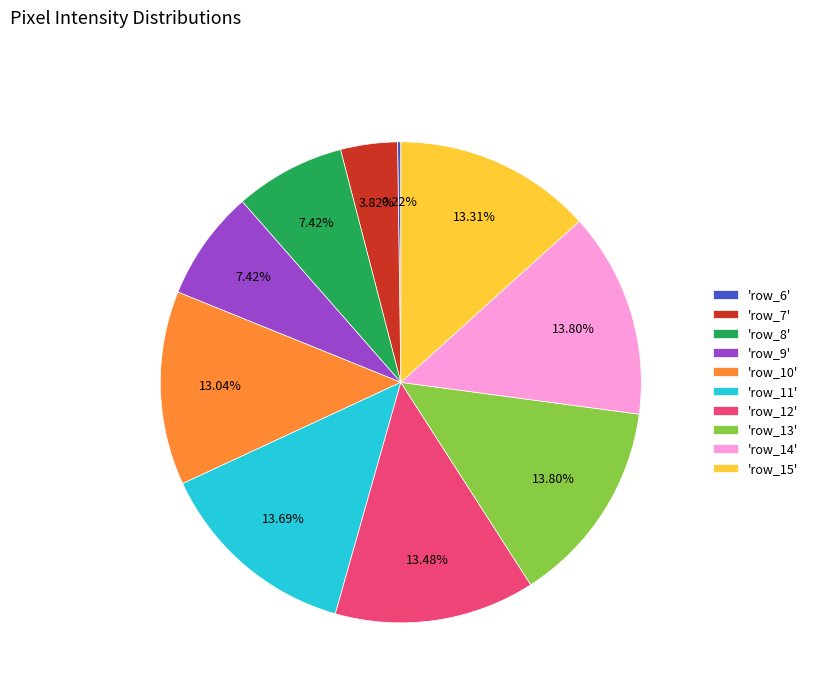

Is the sum of 'row_11' and 'row_9' greater than half?

No